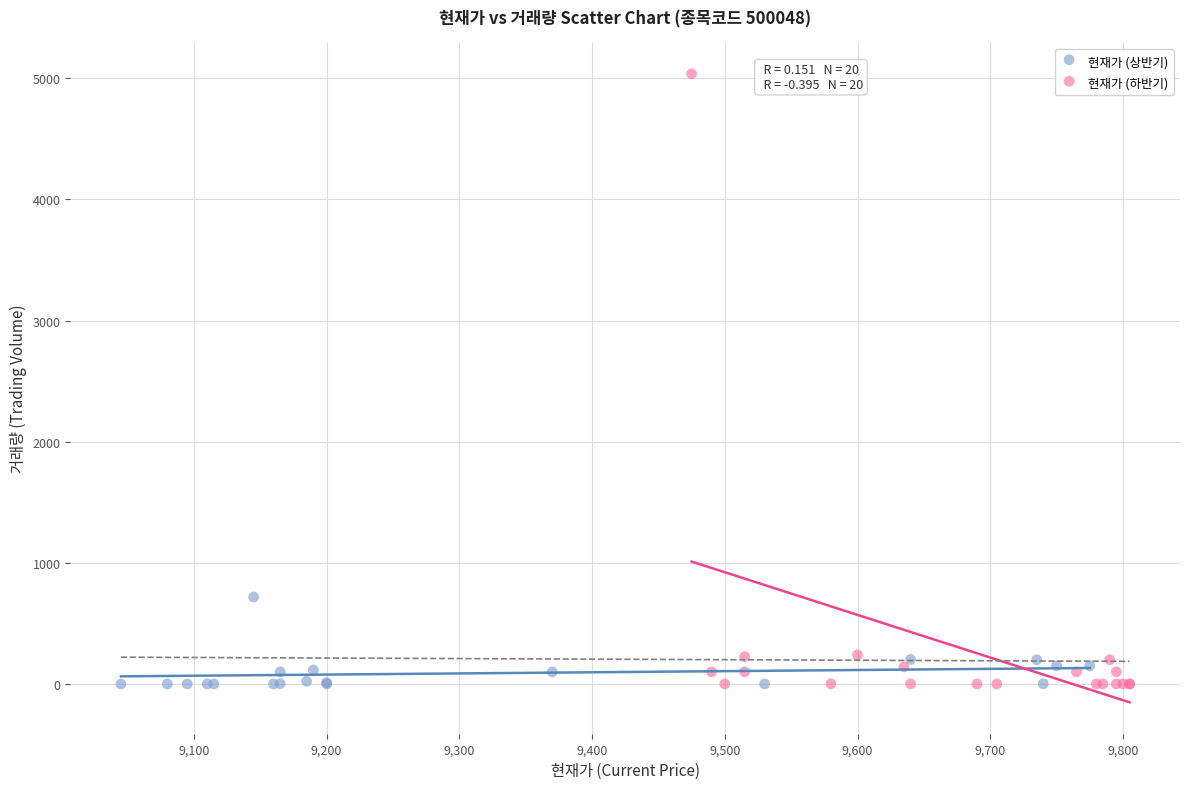

Which series contains the highest Y value?

현재가 (하반기)